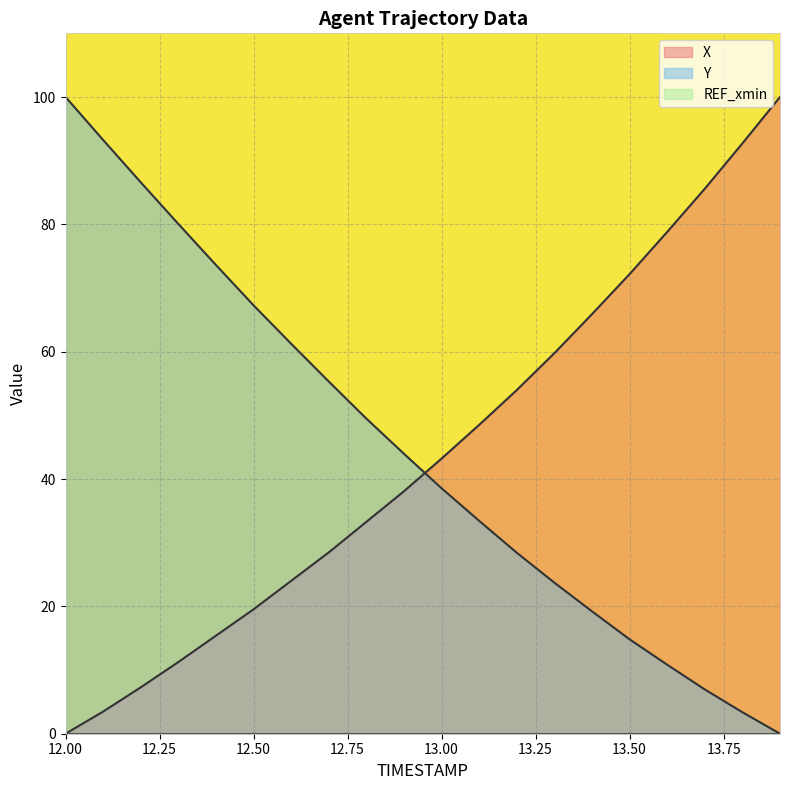

How many lines are shown in the chart?

3